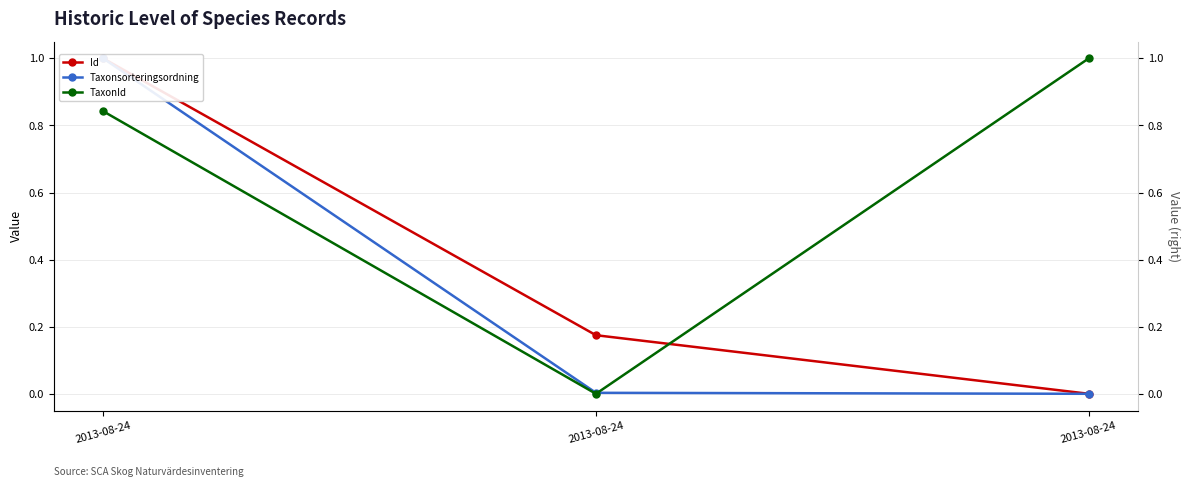

What is the average value of the Taxonsorteringsordning series?

0.3